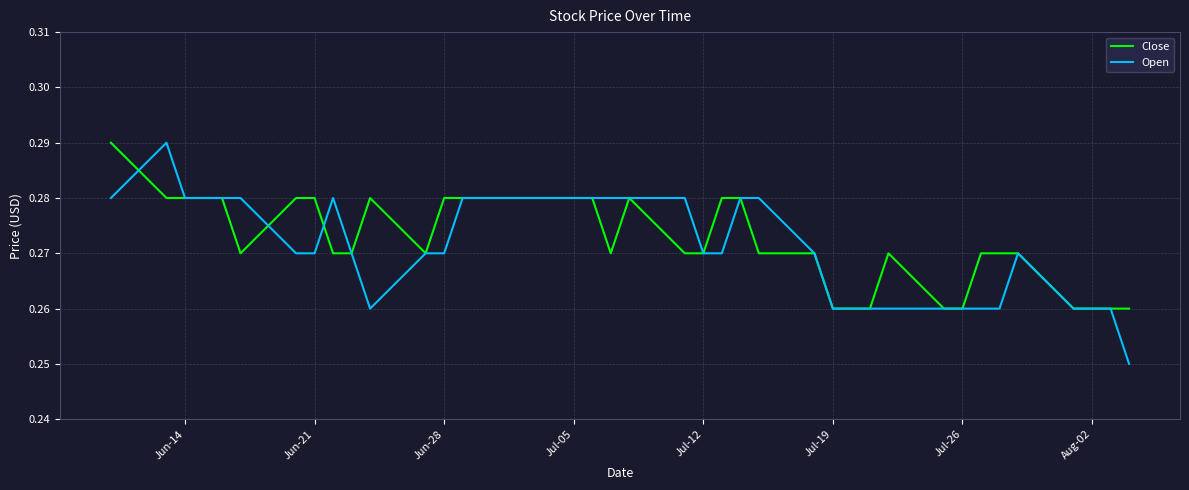

How many interior local peaks does the Open series have?

3